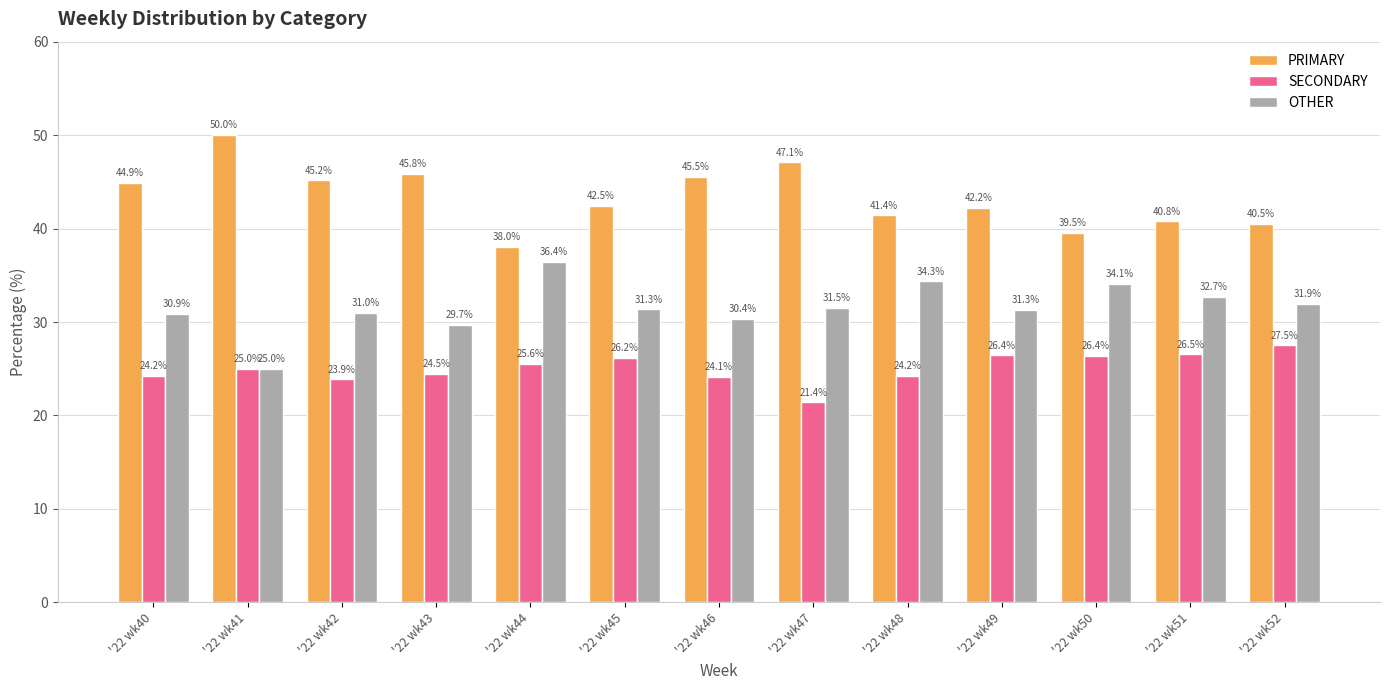

What is the sum of the SECONDARY values at '22 wk48 and '22 wk45?

50.4